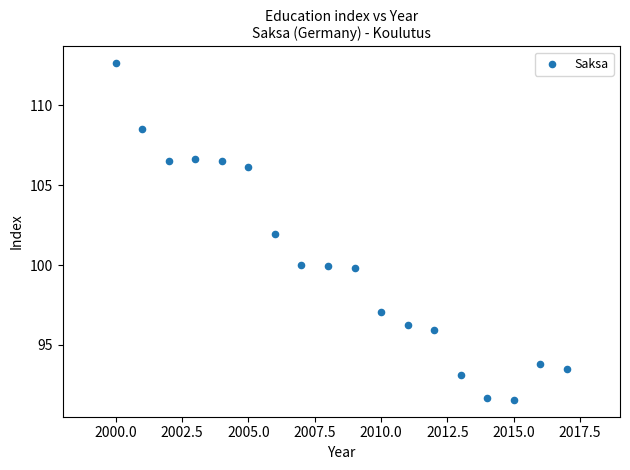

What is the range of X values (max minus min)?

17.0